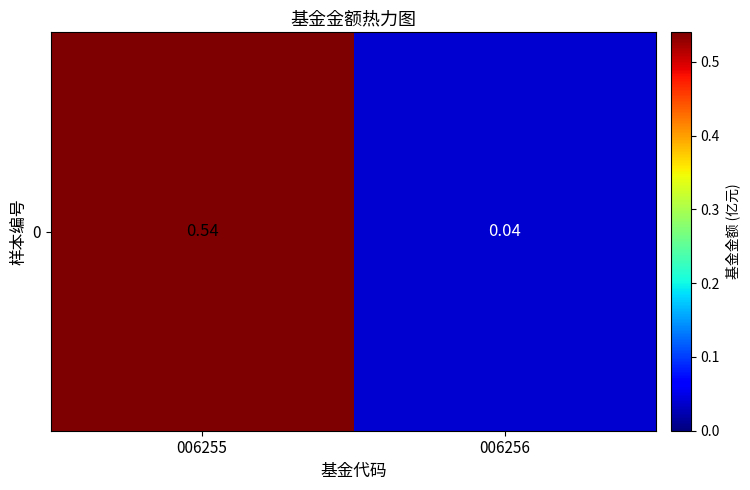

Which category has the lowest value across all series?

006256